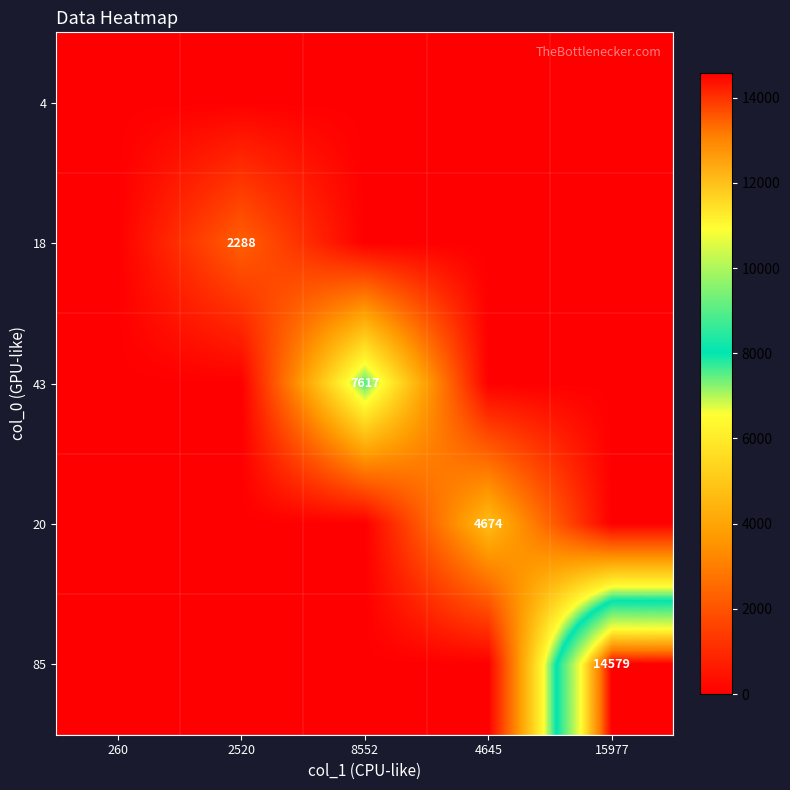

Is it true that 18 equals 515 at 2520?

False